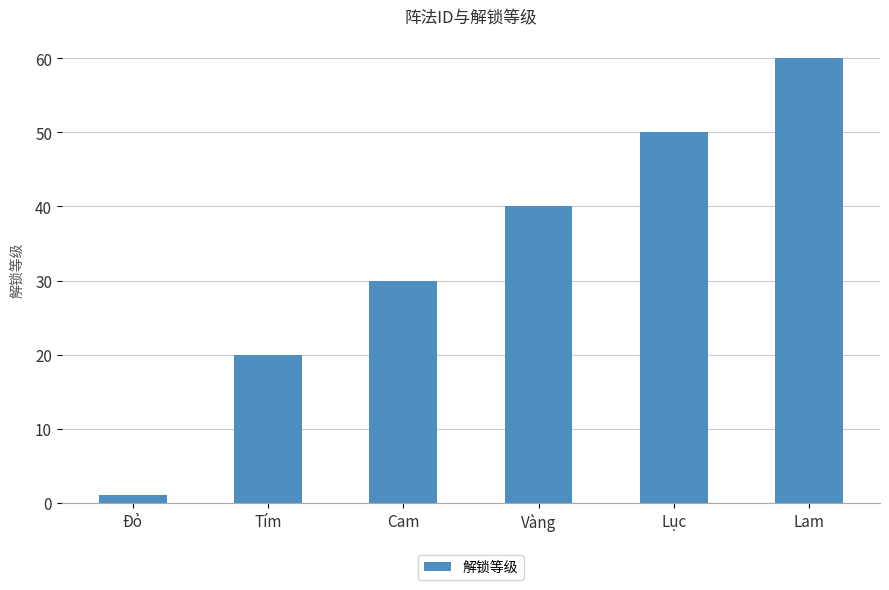

What is the change in value from Tím to Lam?

+40